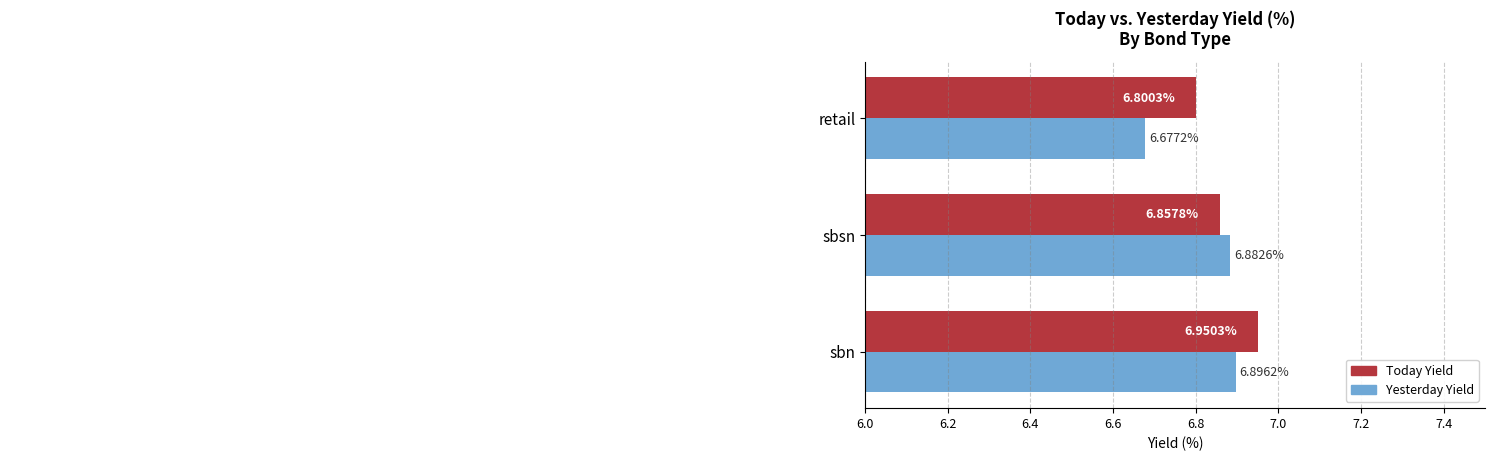

What are all the series names shown in the legend?

Today Yield, Yesterday Yield